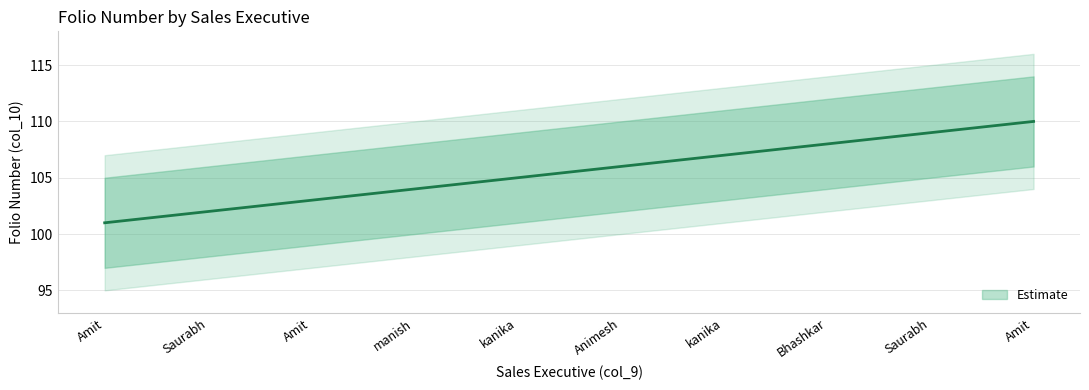

What is the difference between the maximum and minimum values?

9